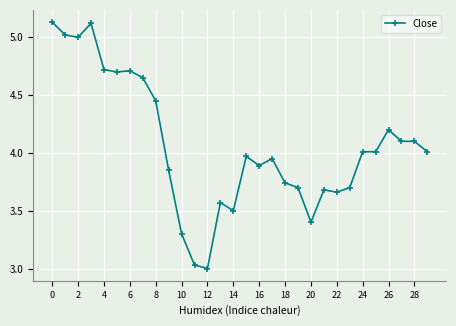

Is this an area chart (filled region under the line)?

No